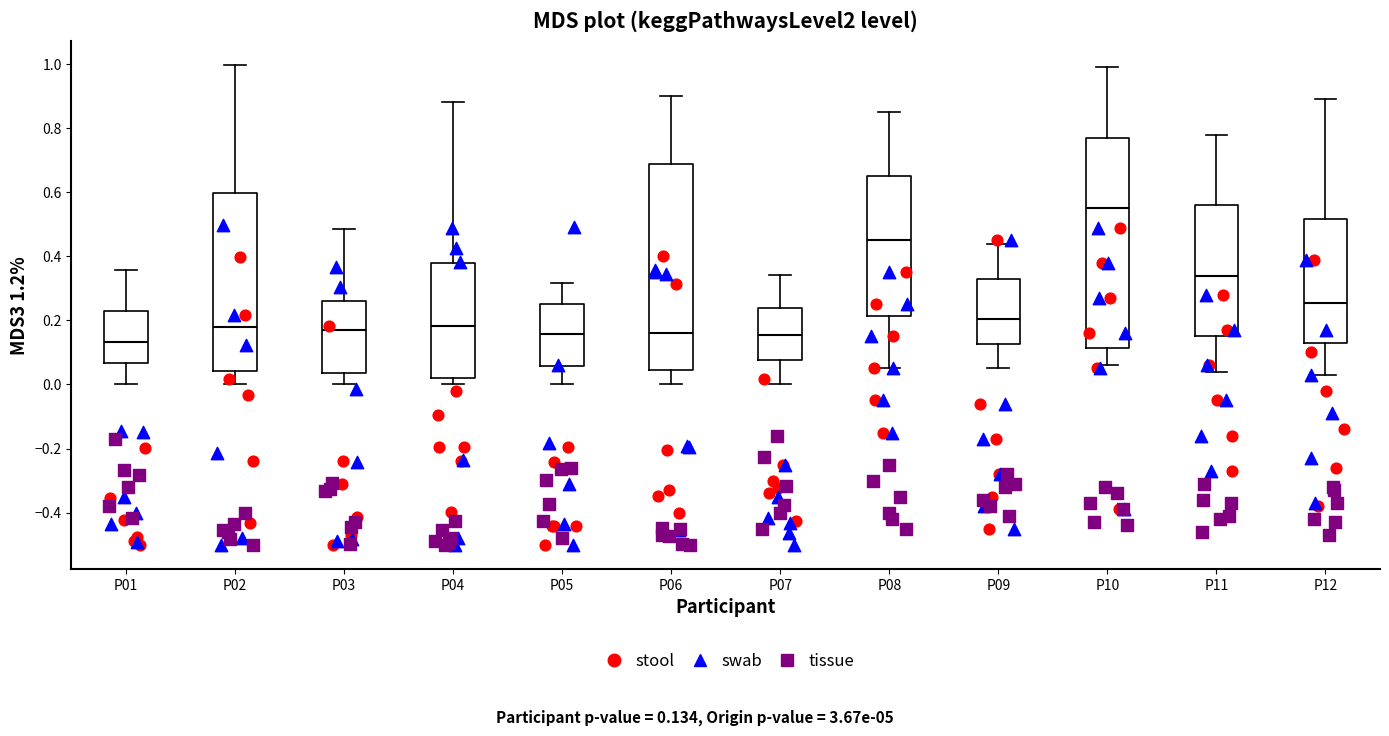

Which box's median line is the highest?

P10